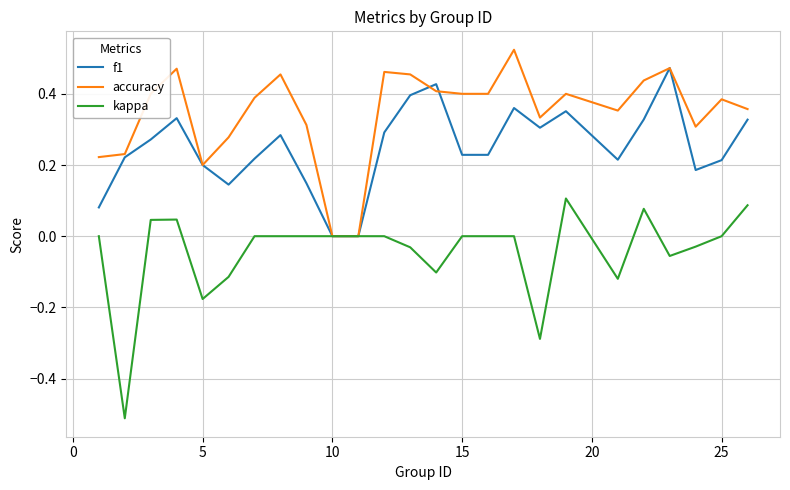

Rank the series by their average value, from highest to lowest.

accuracy, f1, kappa